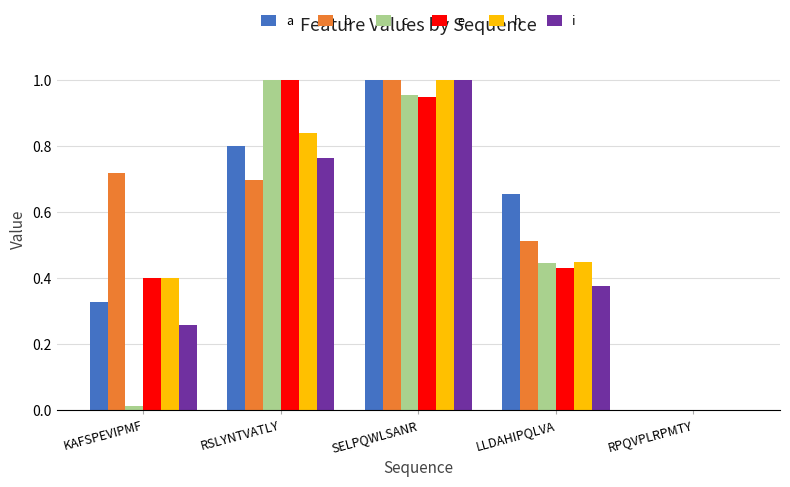

The a series shows 0.3 at LLDAHIPQLVA. True or false?

False